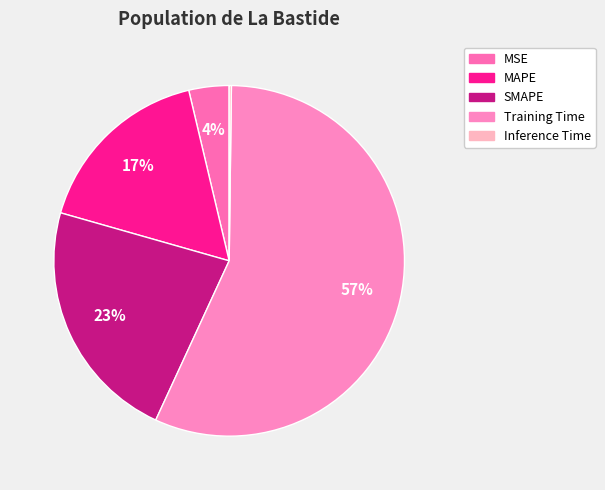

What percentage is the SMAPE slice, to the nearest percent?

23%